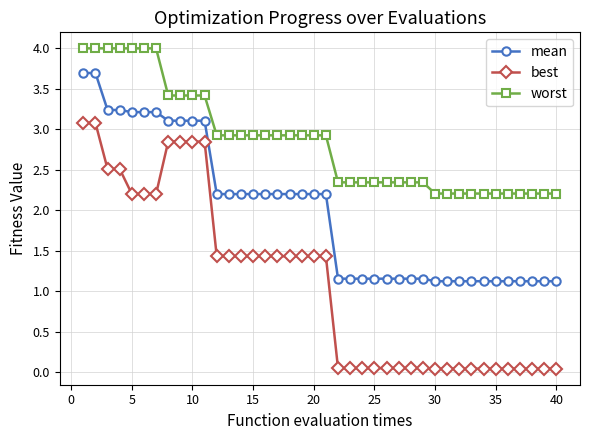

List the series in order of their peak value, lowest first.

best, mean, worst